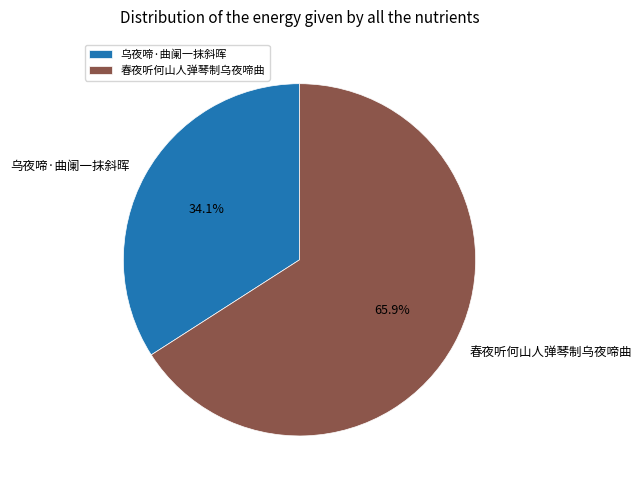

To the nearest percent, what percentage of the pie is 乌夜啼·曲阑一抹斜晖?

34%